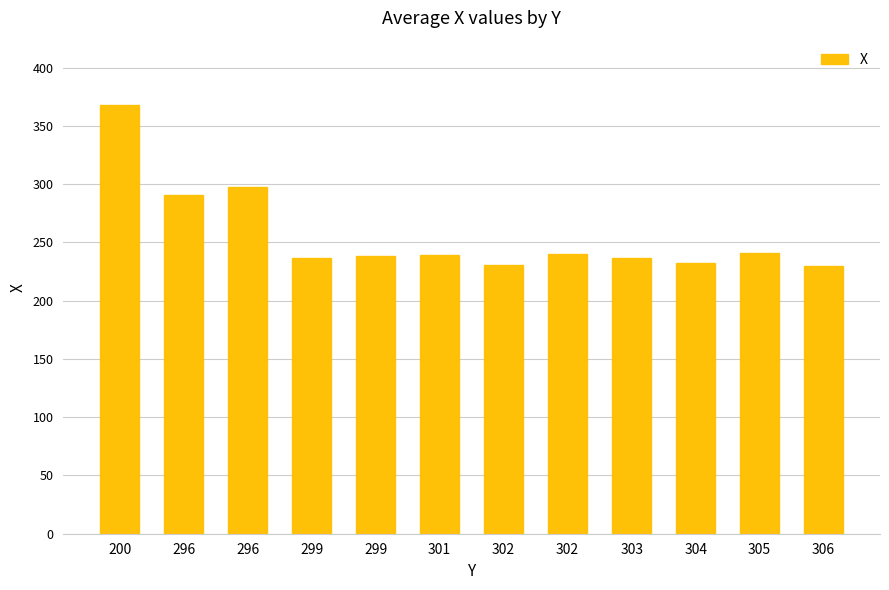

What is the greatest value displayed?

368